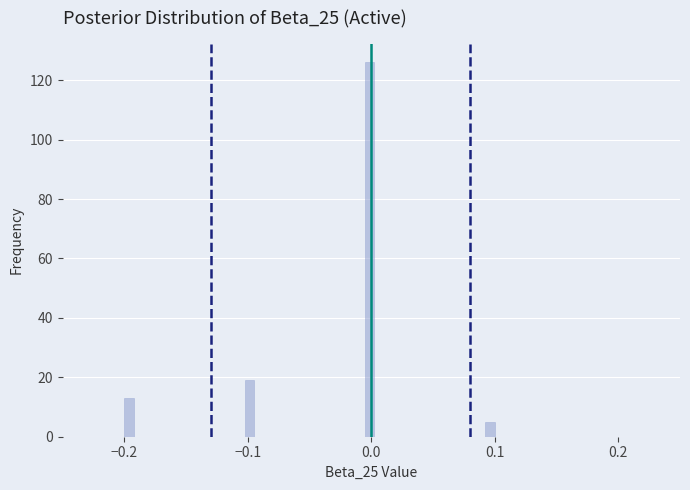

Around what value on the x-axis is the tallest bar? Give the approximate position of its centre, as read against the axis.

0.00